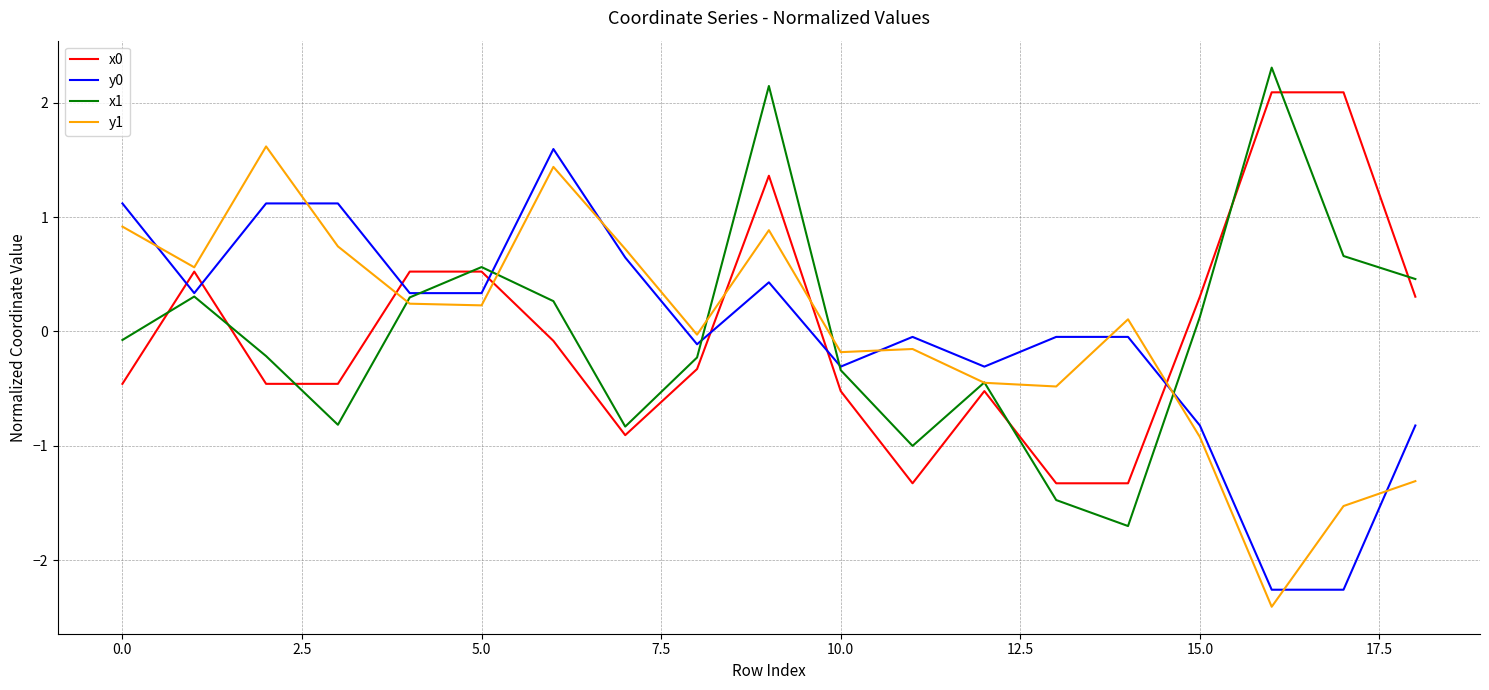

What is the lowest value of the y0 series?

-2.3